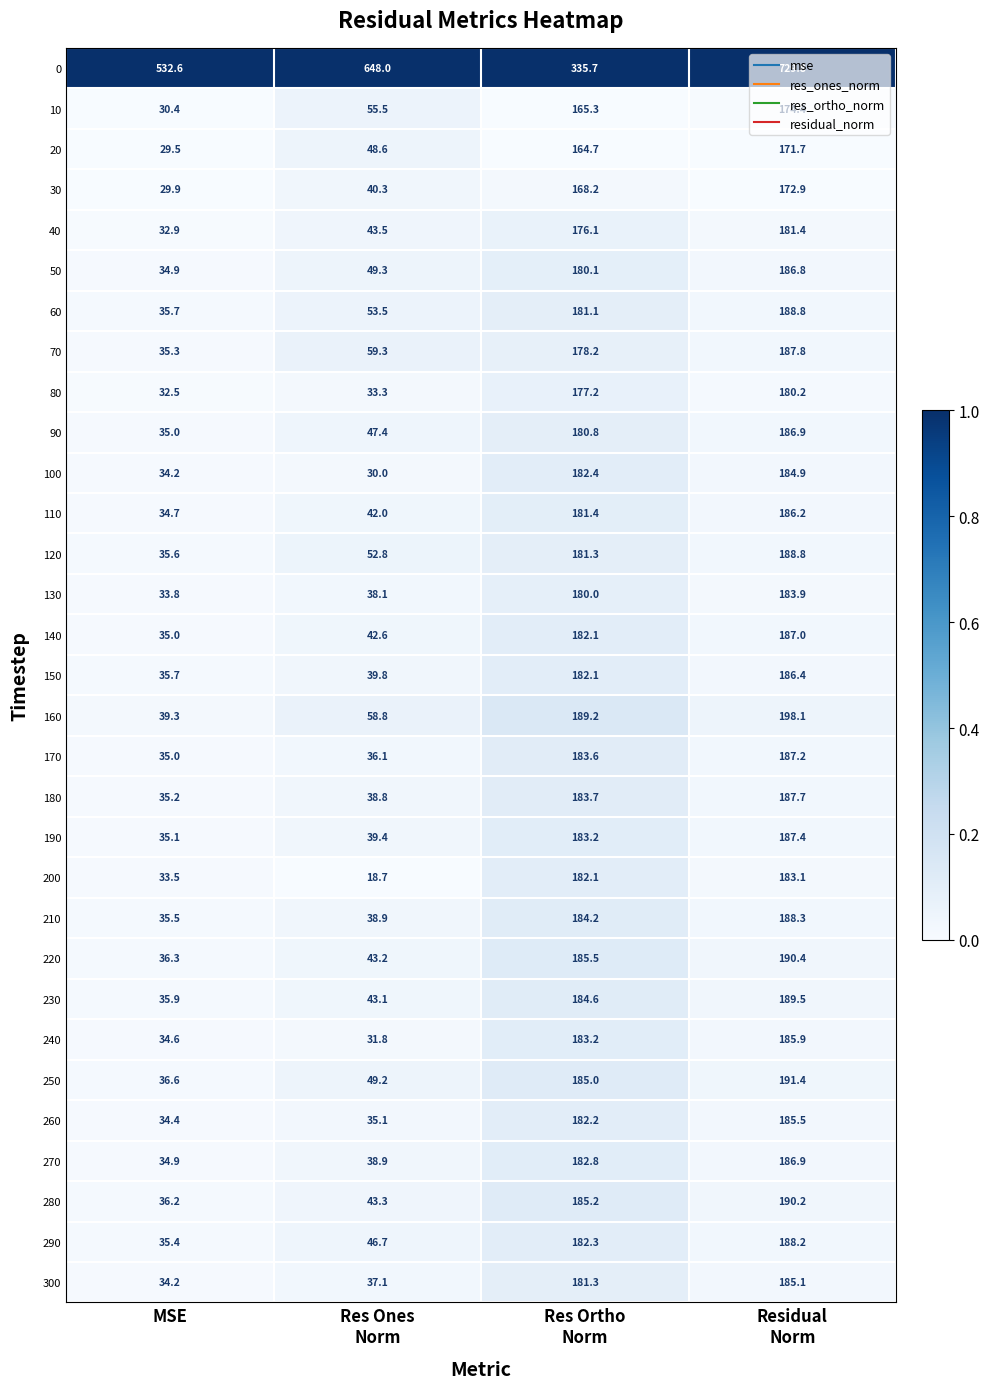

What is the total value across all series at MSE?

1569.8